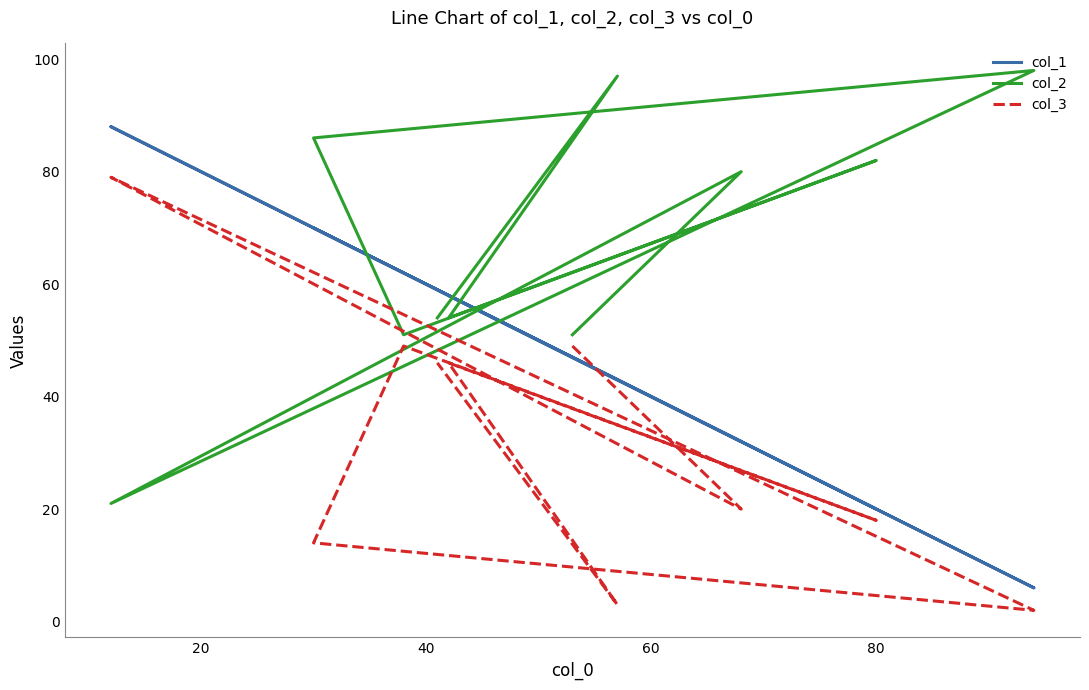

Reading left to right, extract all data points from this chart.

col_1: 47	32	88	6	70	62	20	58	43	59
col_2: 51	80	21	98	86	51	82	54	97	54
col_3: 49	20	79	2	14	49	18	46	3	46